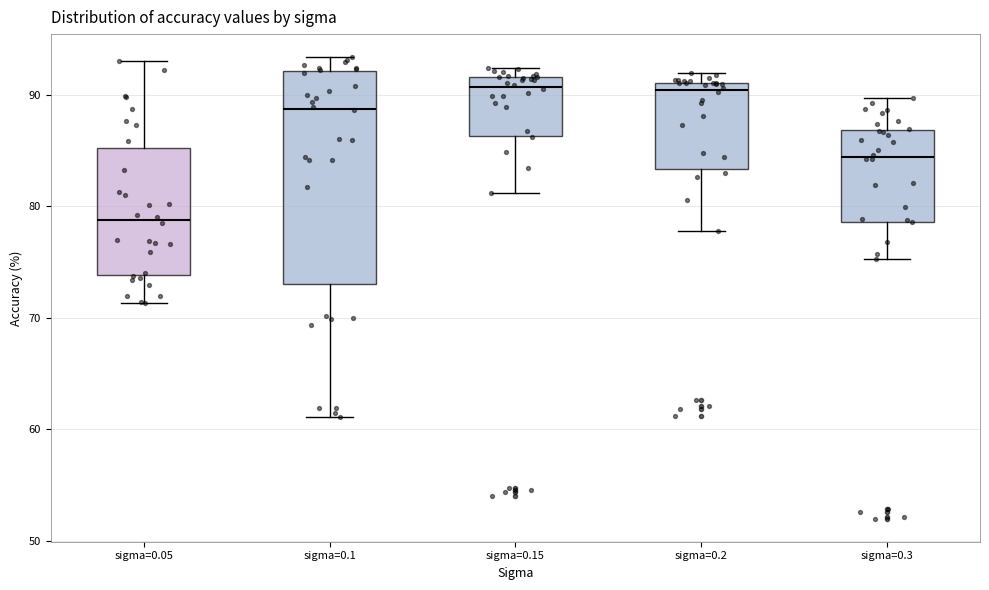

Reading left to right, transcribe this box plot: for each box, give where its median line is, the range the box spans, and where its two whiskers end, as read against the y-axis. The values are not printed on the chart, so give them approximately, as read against the axis.

sigma=0.05: median 79, box 74 to 85, whiskers 71 to 93
sigma=0.1: median 89, box 73 to 92, whiskers 61 to 93
sigma=0.15: median 91, box 86 to 92, whiskers 81 to 92 (just above the box's upper edge)
sigma=0.2: median 90, box 83 to 91, whiskers 78 to 92
sigma=0.3: median 84, box 79 to 87, whiskers 75 to 90